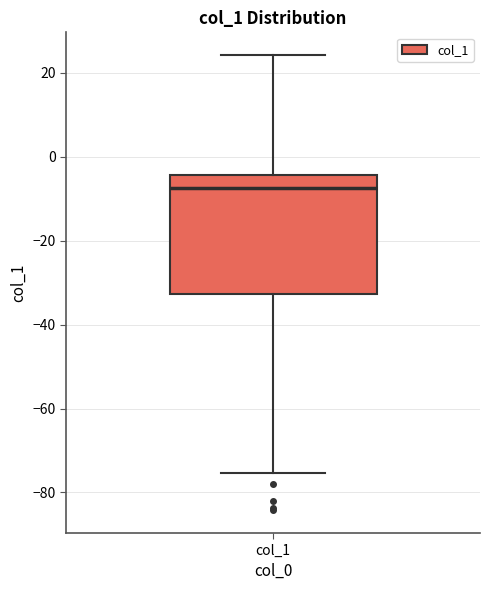

Read this box plot against the y-axis: the position of the median line, the range covered by the box, and the ends of both whiskers. The values are not printed on the chart, so give them approximately, as read against the axis.

median -8, box -32 to -4, whiskers -76 to 24